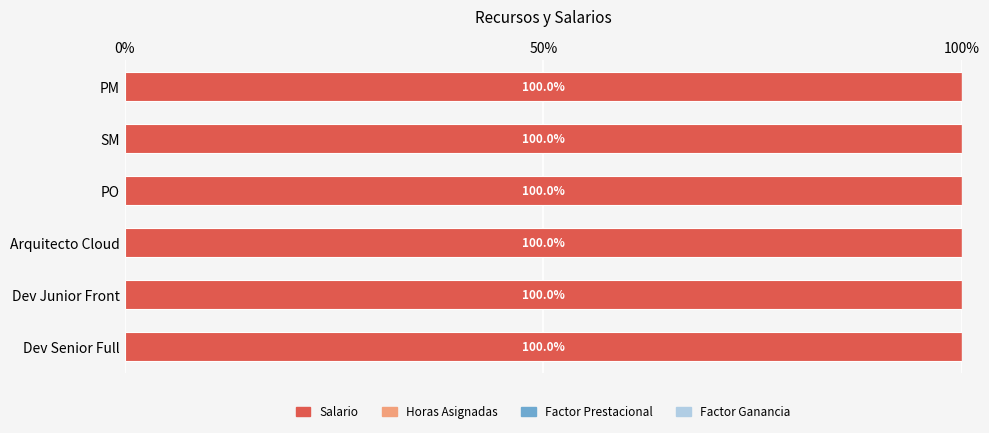

The Salario series shows 100.0 at PM. True or false?

True